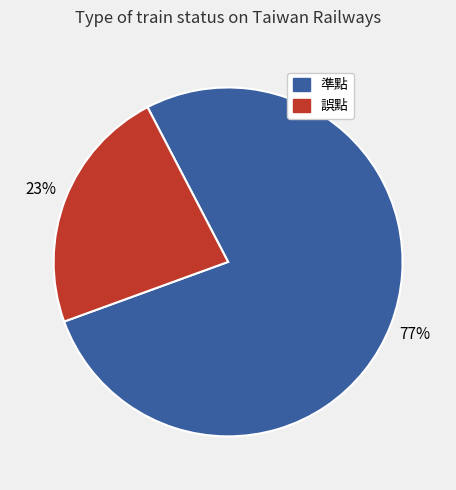

Which category has the smallest portion of the pie?

誤點